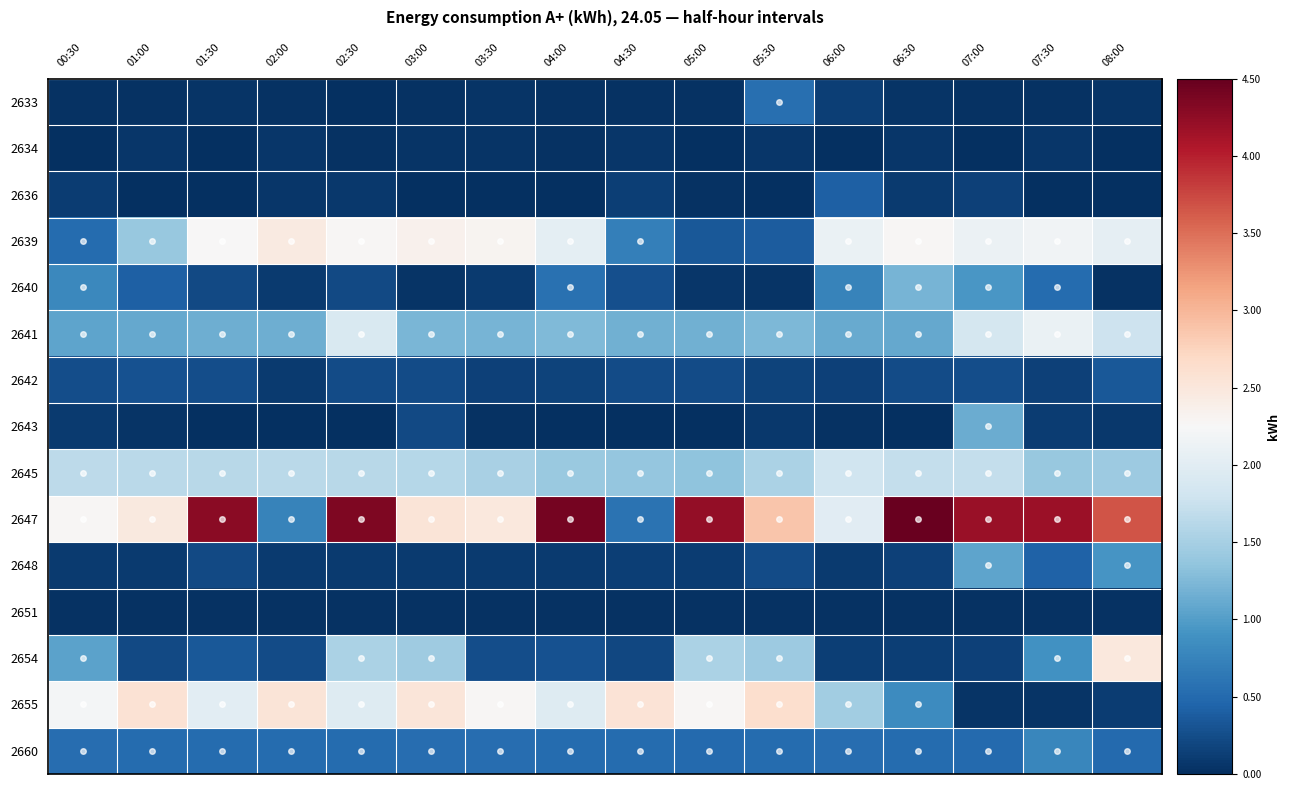

At which category does the chart reach its minimum across all series?

08:00